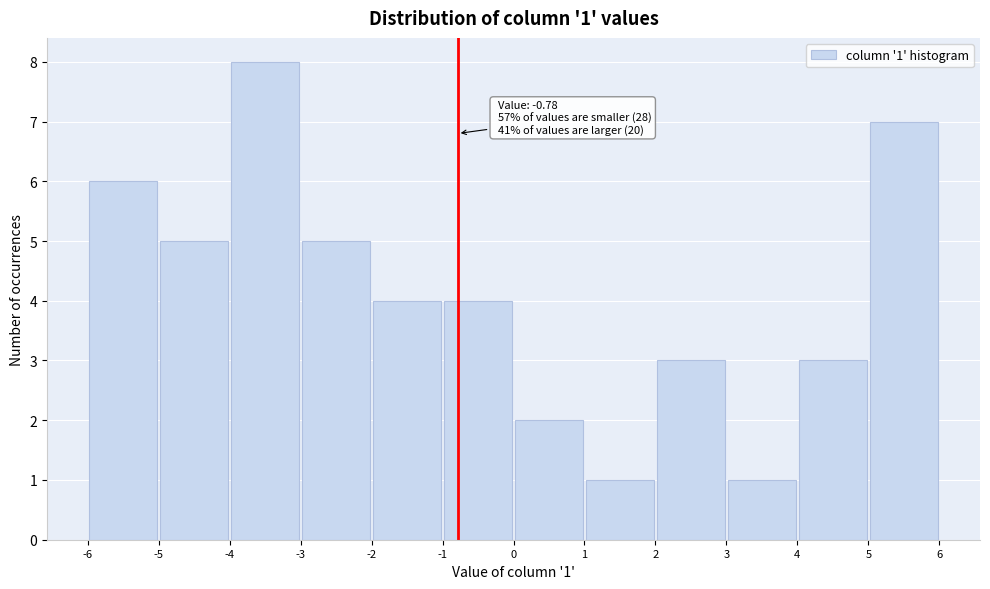

Which range on the x-axis has the tallest bar?

-4 to -3